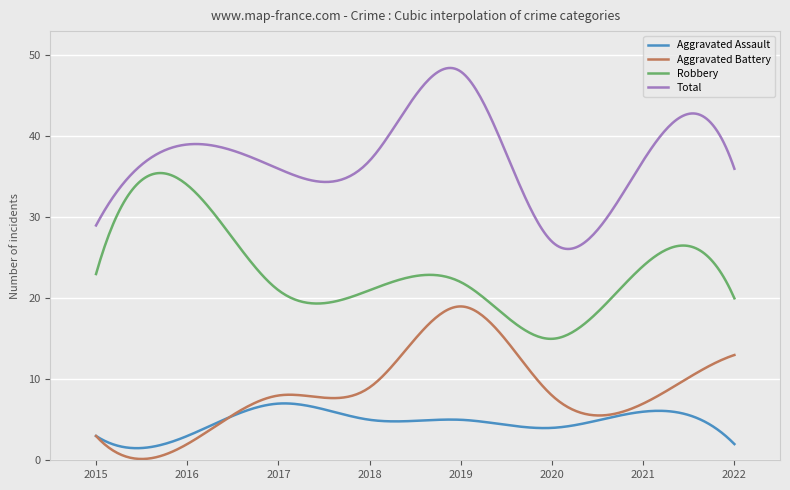

Which series has the largest total across all categories?

Total